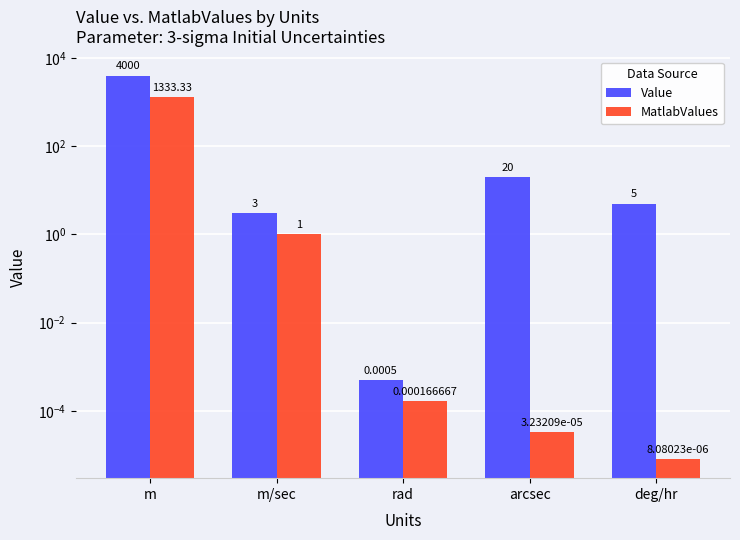

Rank the series at m/sec from highest to lowest value.

Value, MatlabValues